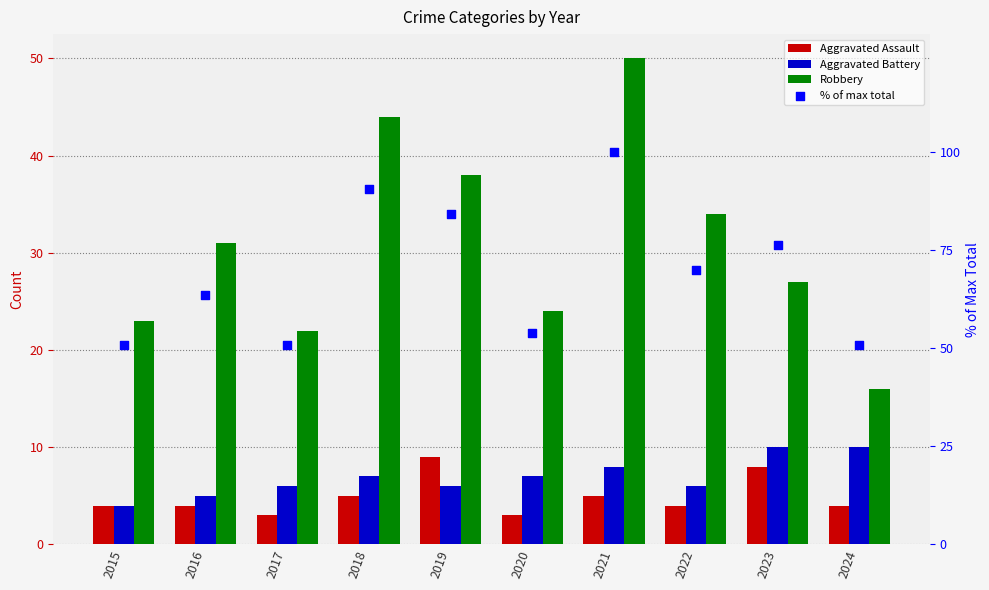

At how many categories does at least one series exceed 37?

10